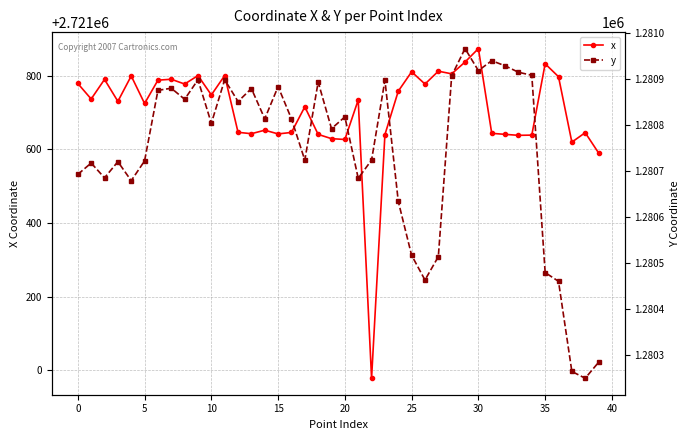

Which category has the highest value across all series?

30